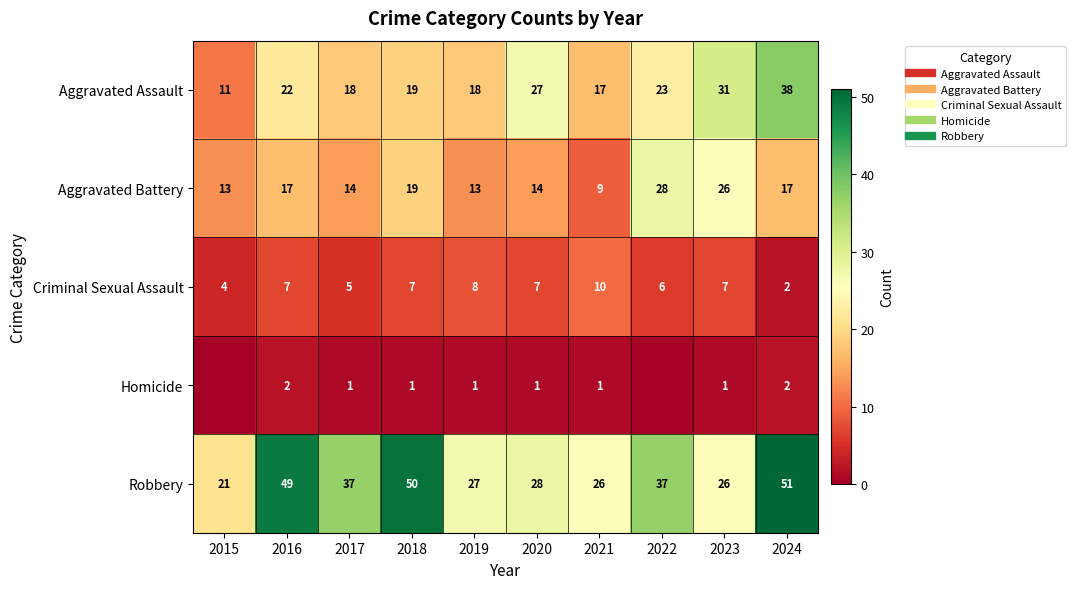

Rank the series by their average value, from lowest to highest.

Homicide, Criminal Sexual Assault, Aggravated Battery, Aggravated Assault, Robbery